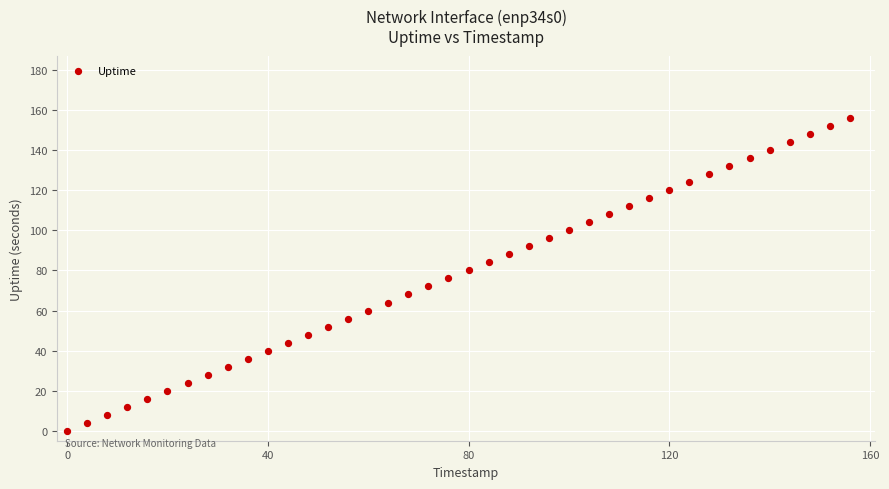

What is the range of Y values (max minus min)?

156